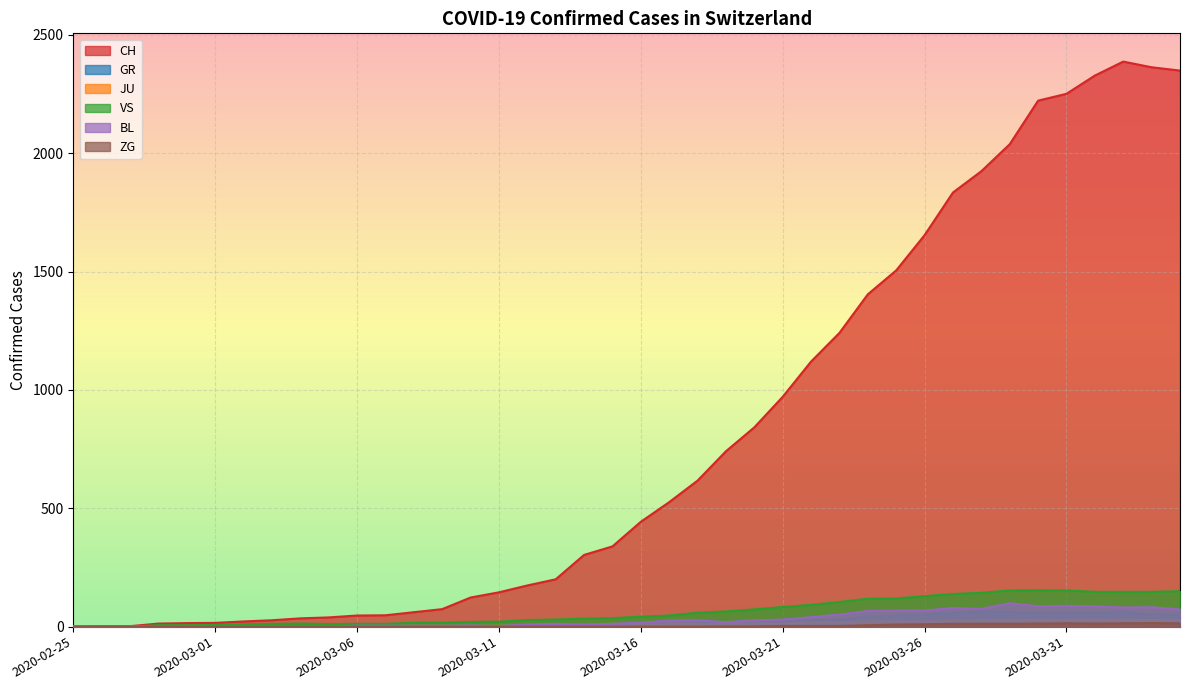

What is the difference between the ZG values at 2020-04-04 and 2020-03-27?

2